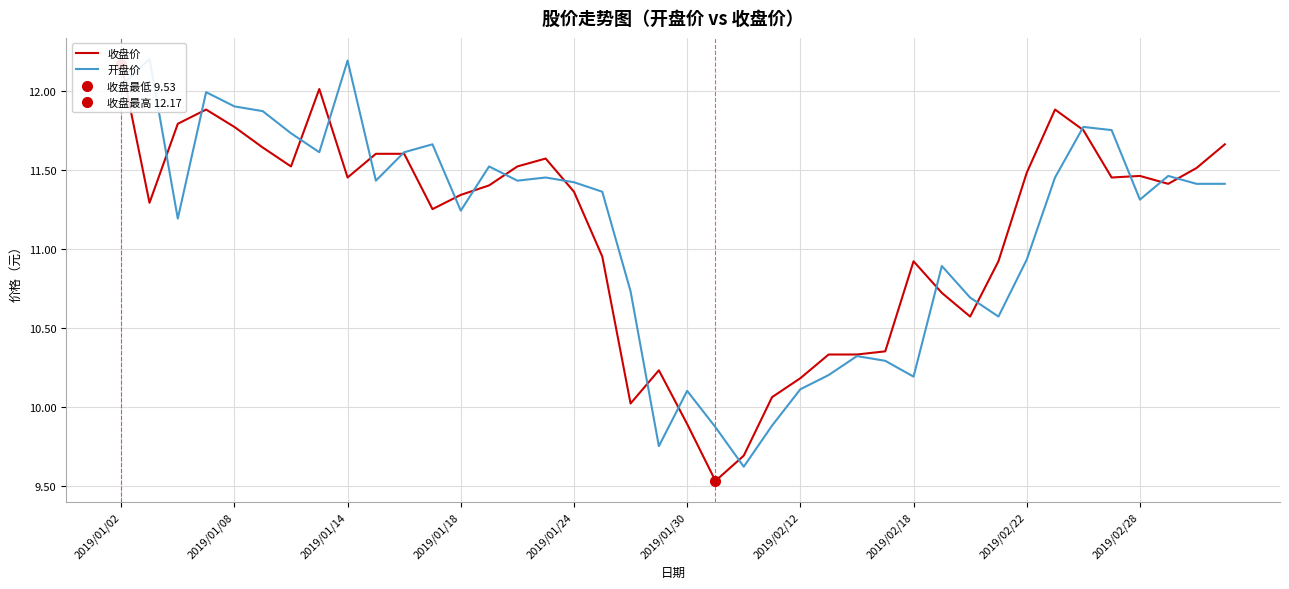

At which label does 开盘价 first exceed 11?

2019/01/02